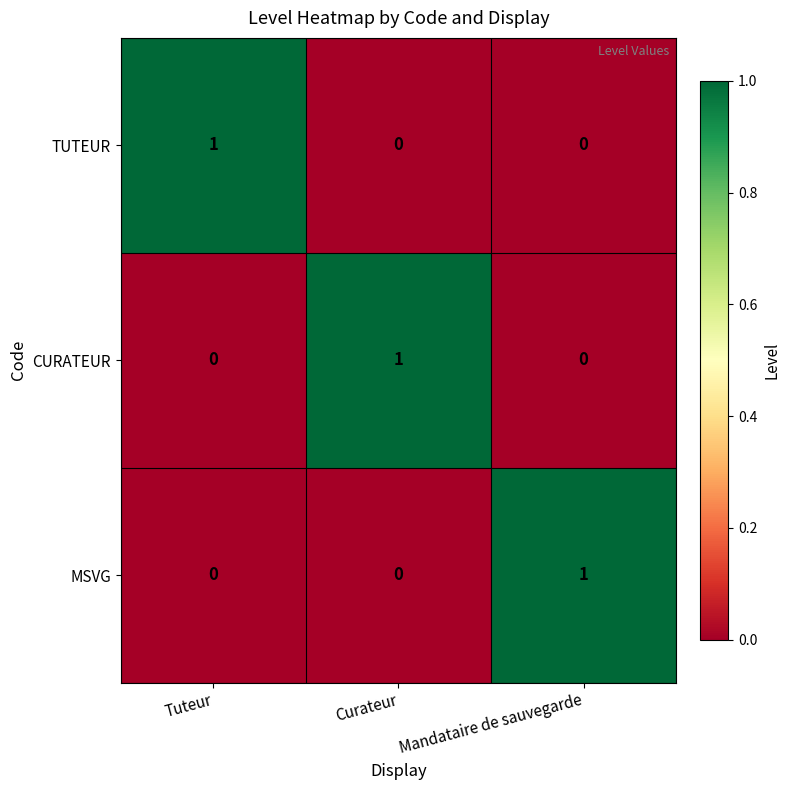

At how many categories does at least one series exceed 0?

3